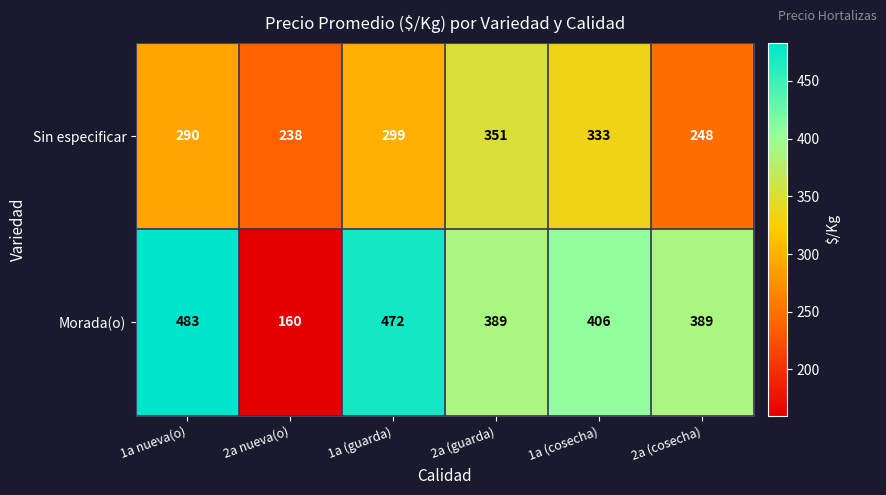

What is the greatest value displayed?

483